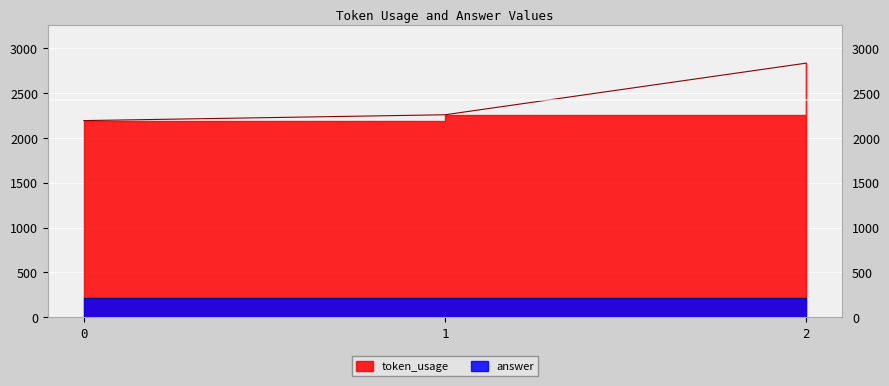

Reading right to left, list all the values displayed in this chart.

2=2835	1=2259	0=2194